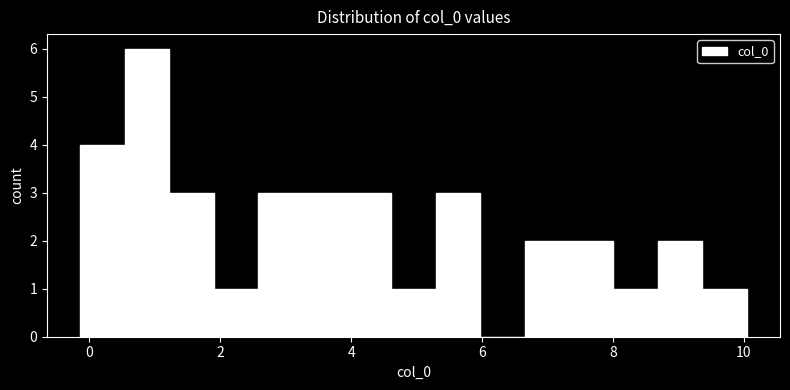

Read against the x-axis, roughly where is the centre of the tallest bar?

0.8